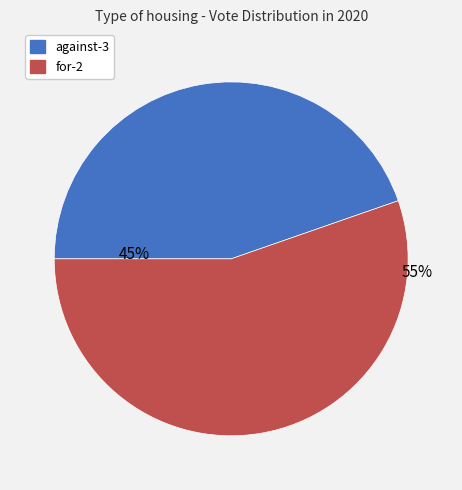

Which category accounts for the majority?

for-2